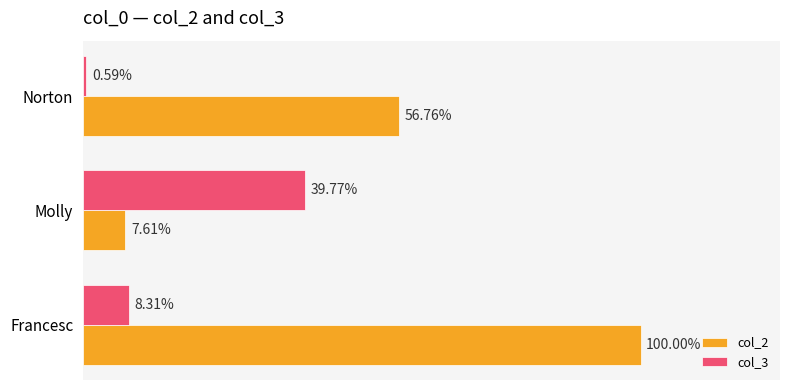

What are all the series names shown in the legend?

col_2, col_3